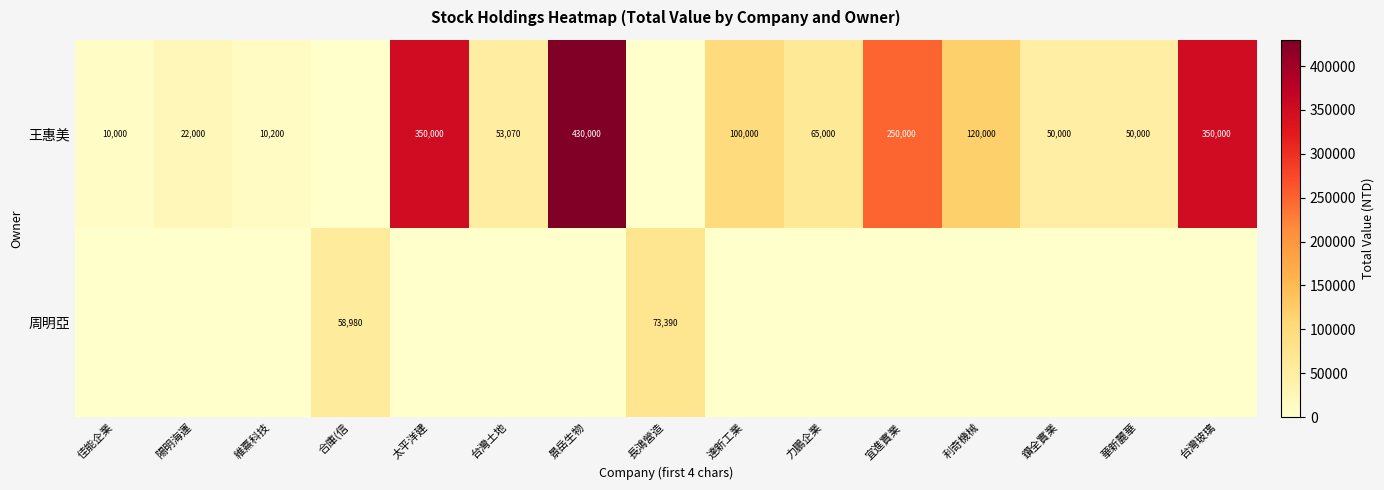

What is the difference between the highest and lowest values at 台灣土地?

53070